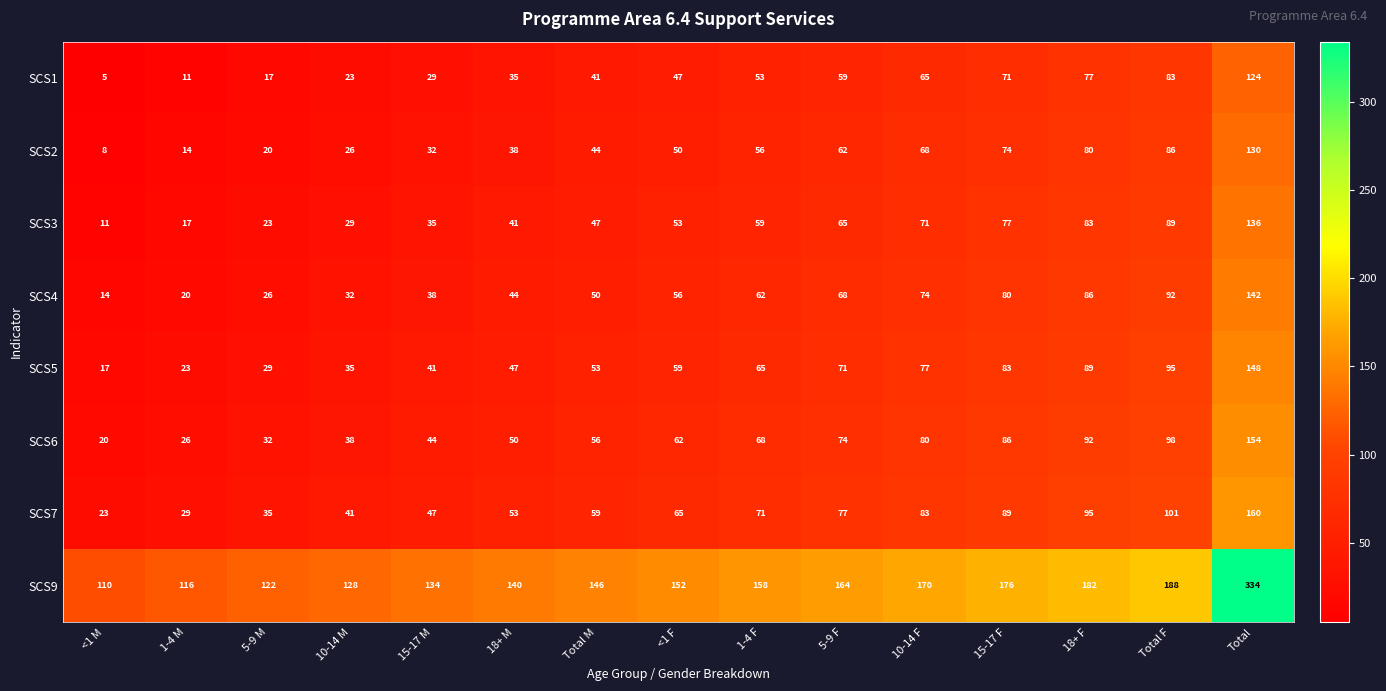

Count the number of data series in this chart.

8